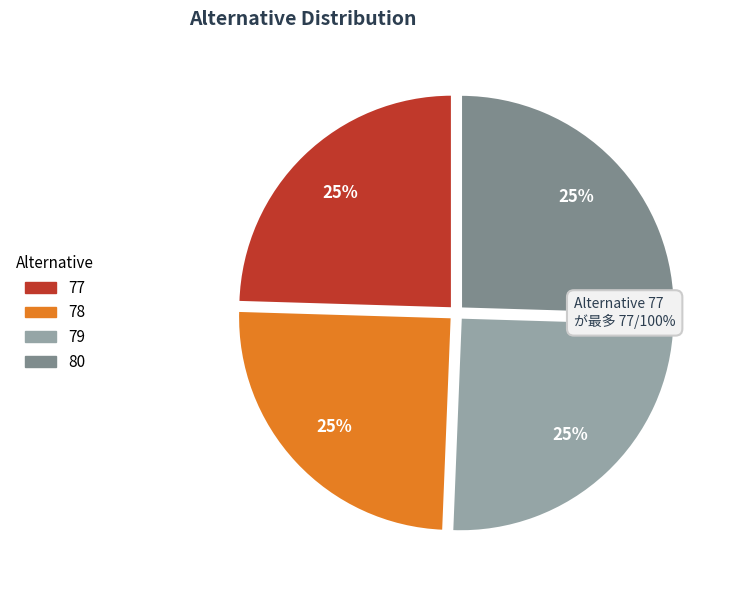

Approximately how many times larger is the value at 79 compared to 77?

1.0